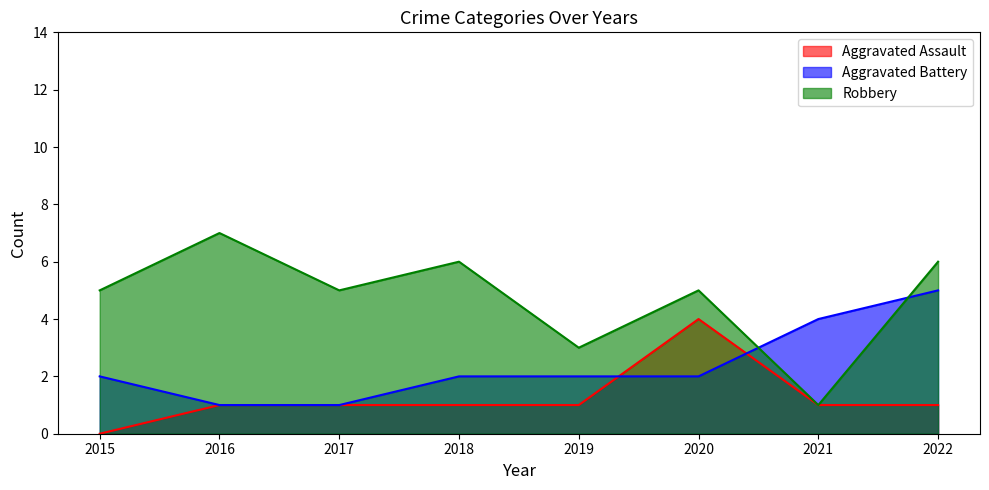

What are all the series names shown in the legend?

Aggravated Assault, Aggravated Battery, Robbery